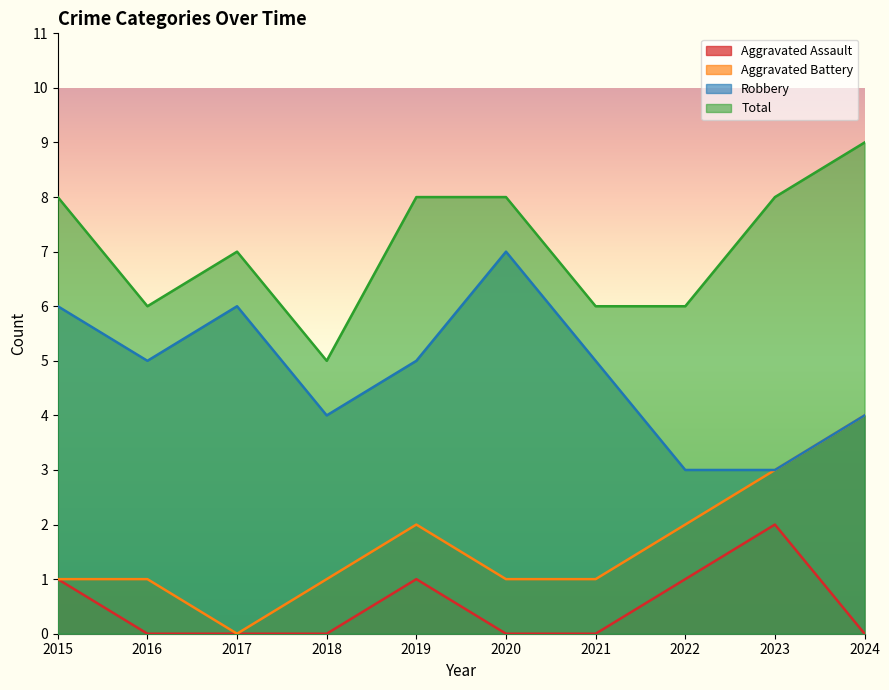

What is the average value of the Robbery series?

5